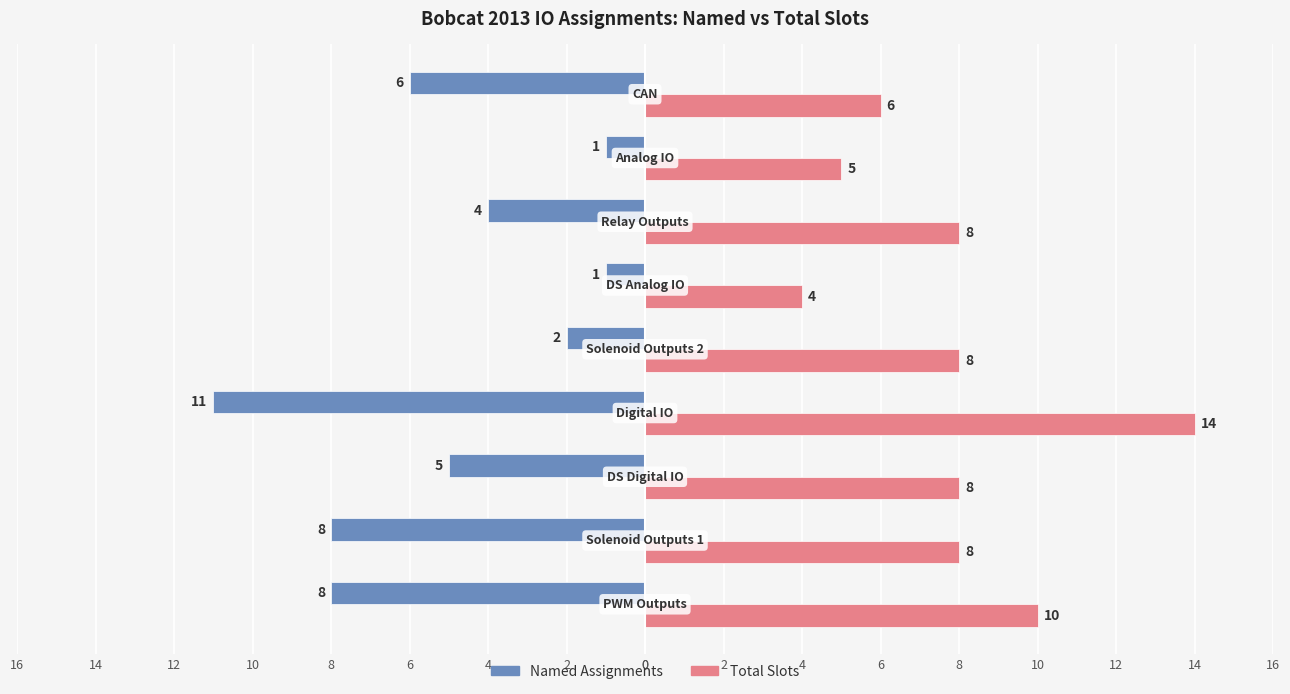

What are all the series names shown in the legend?

Named Assignments, Total Slots